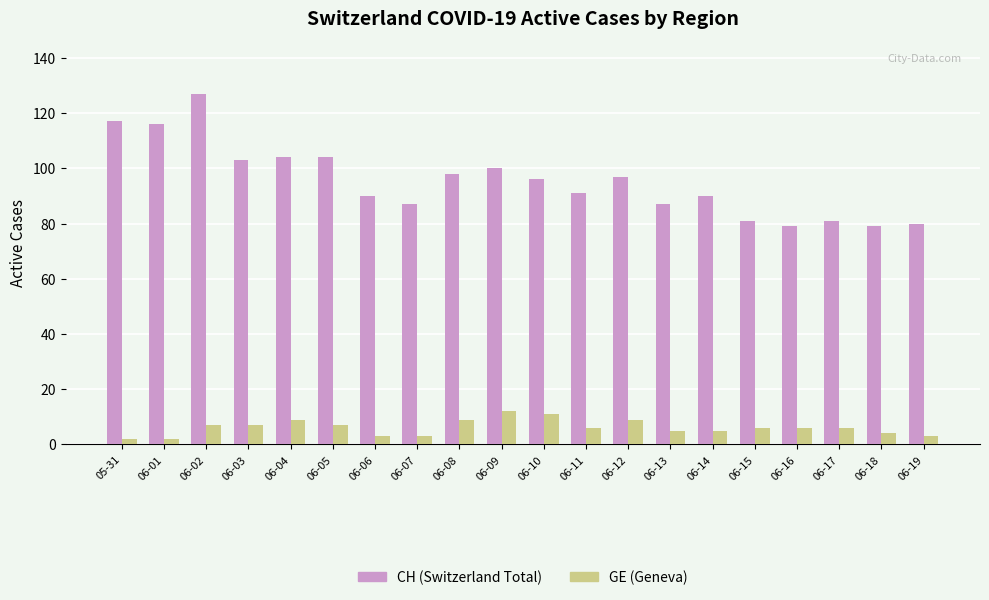

Reading left to right, extract all data points from this chart.

CH: 117	116	127	103	104	104	90	87	98	100	96	91	97	87	90	81	79	81	79	80
GE: 2	2	7	7	9	7	3	3	9	12	11	6	9	5	5	6	6	6	4	3